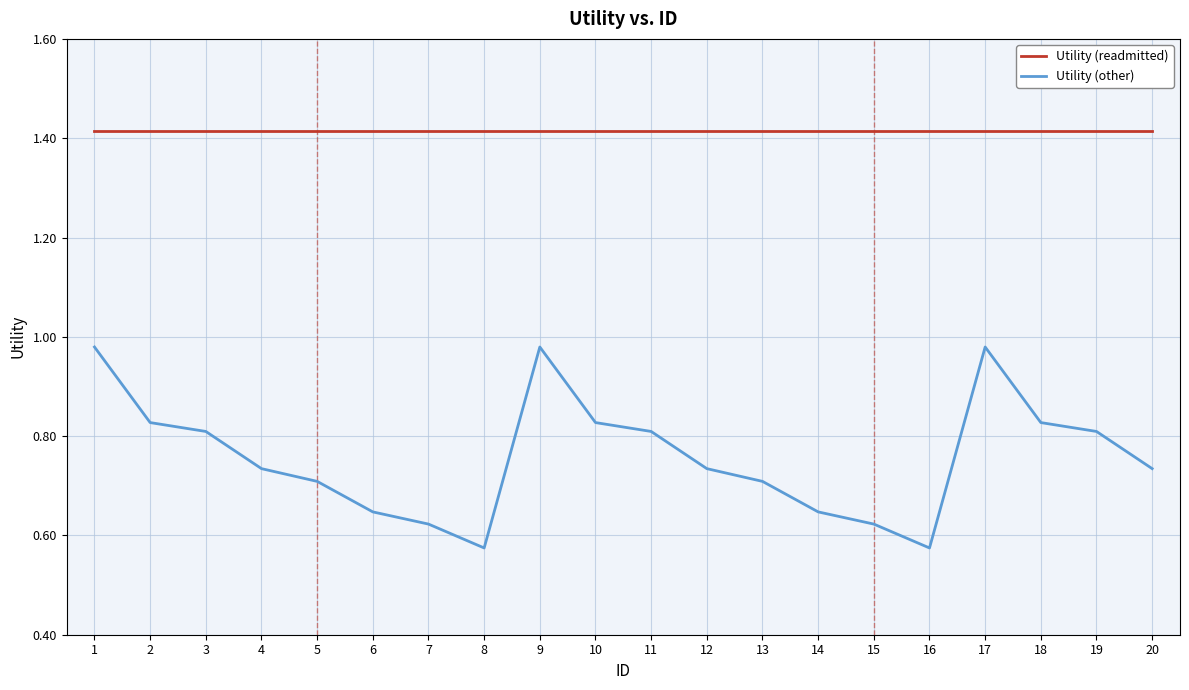

What is the total value across all series at 14?

2.1